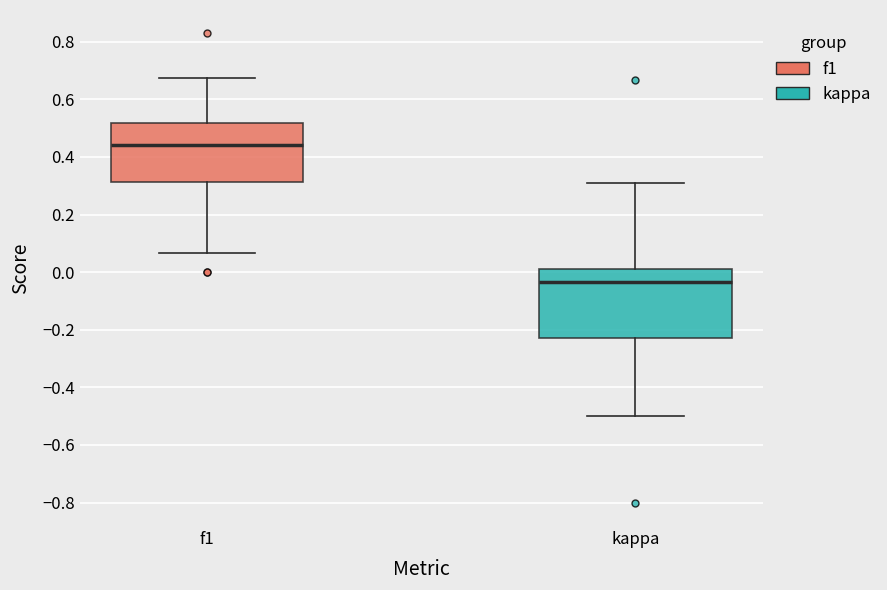

Reading left to right, transcribe this box plot: for each box, give where its median line is, the range the box spans, and where its two whiskers end, as read against the y-axis. The values are not printed on the chart, so give them approximately, as read against the axis.

f1: median 0.44, box 0.32 to 0.52, whiskers 0.06 to 0.68
kappa: median -0.04, box -0.22 to 0.00, whiskers -0.50 to 0.30